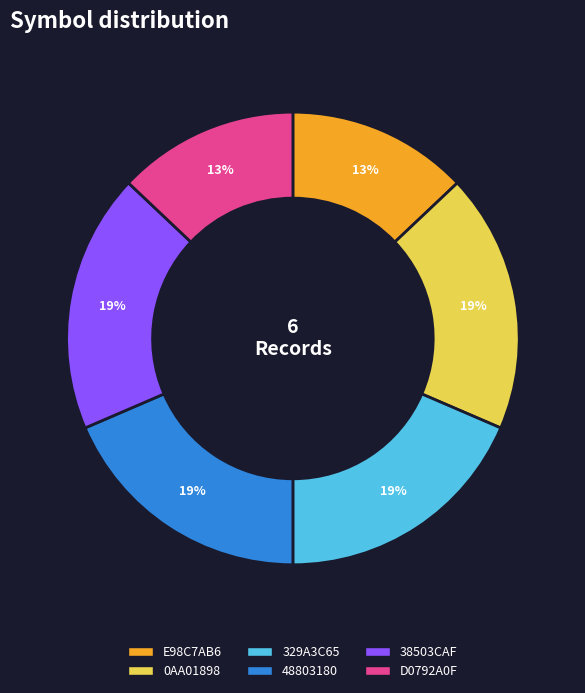

To the nearest percent, what portion does 38503CAF represent?

19%